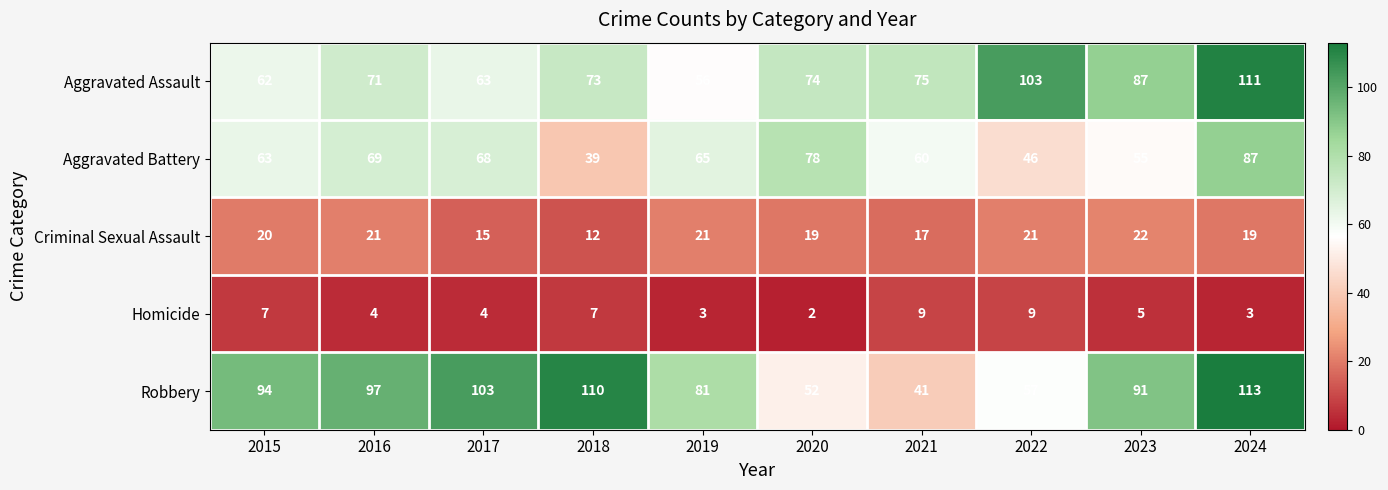

Rank the series at 2020 from lowest to highest value.

Homicide, Criminal Sexual Assault, Robbery, Aggravated Assault, Aggravated Battery